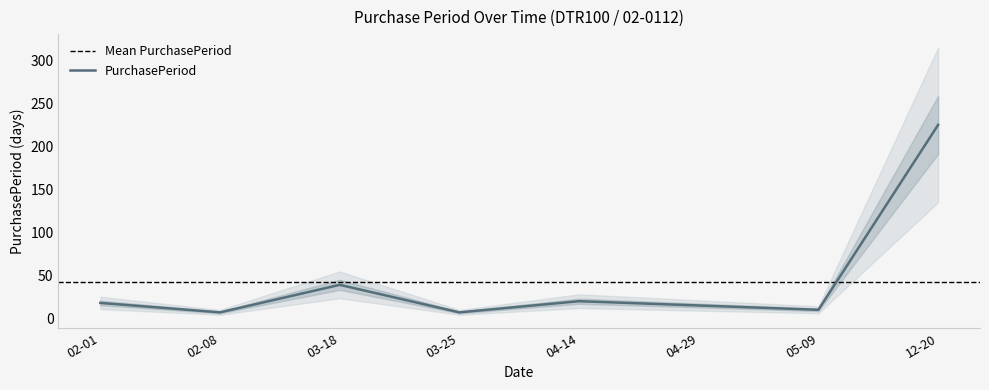

True or false: the data has more than 0 interior local peaks.

True